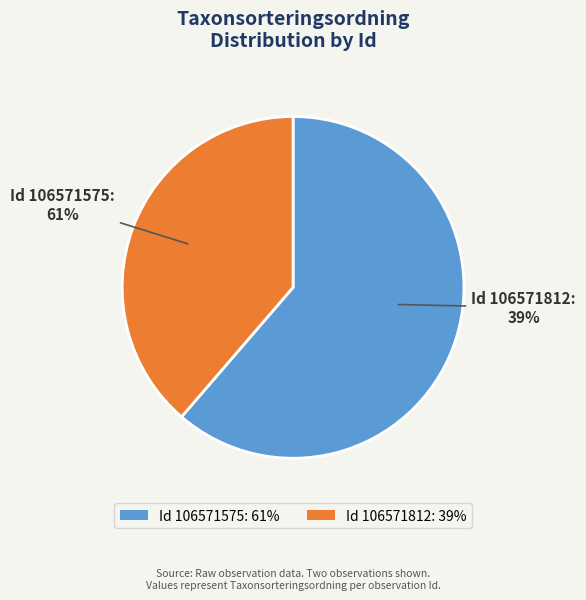

Between 106571812 and 106571575, which is larger?

106571575